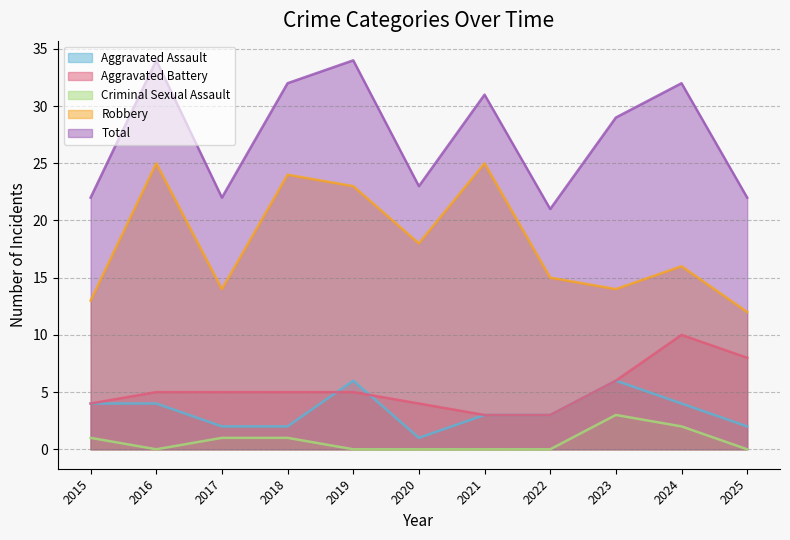

At which category does Total reach its first local valley?

2017